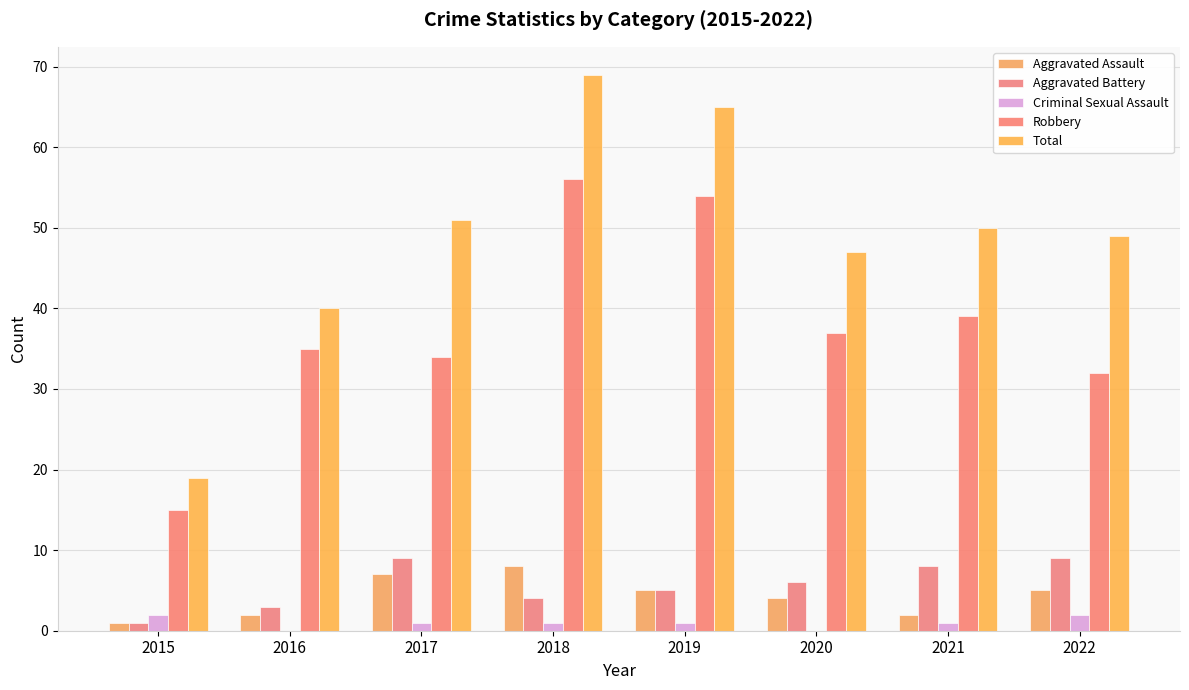

Where does the Aggravated Battery series first go above 6?

2017